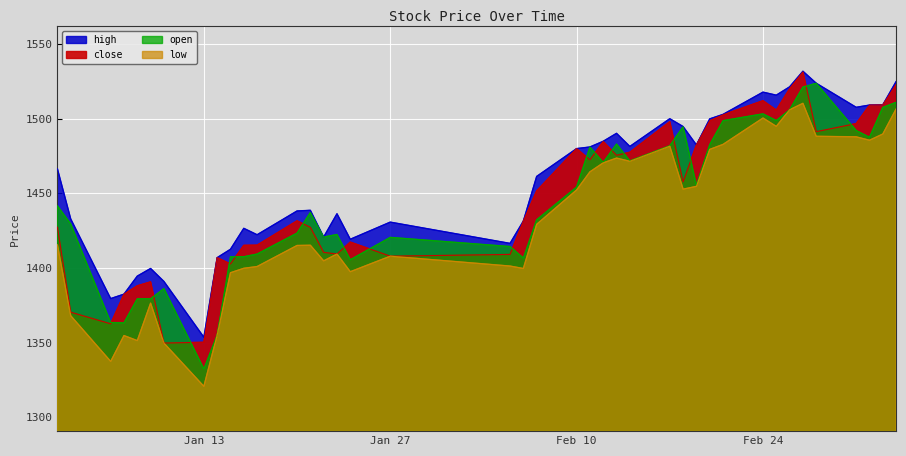

At which category does high reach its first local peak?

2025-01-09